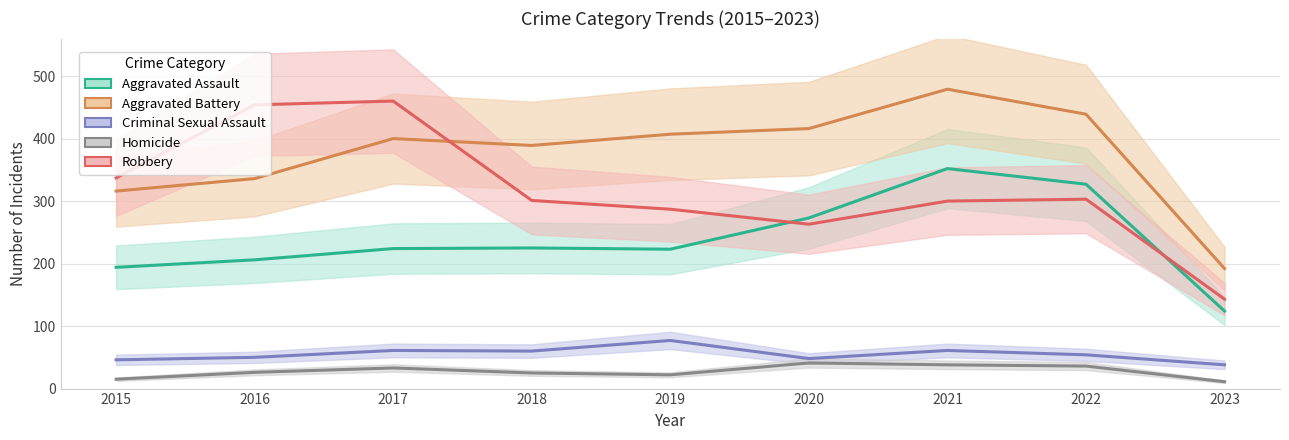

Rank the series by their maximum value, from highest to lowest.

Aggravated Battery, Robbery, Aggravated Assault, Criminal Sexual Assault, Homicide